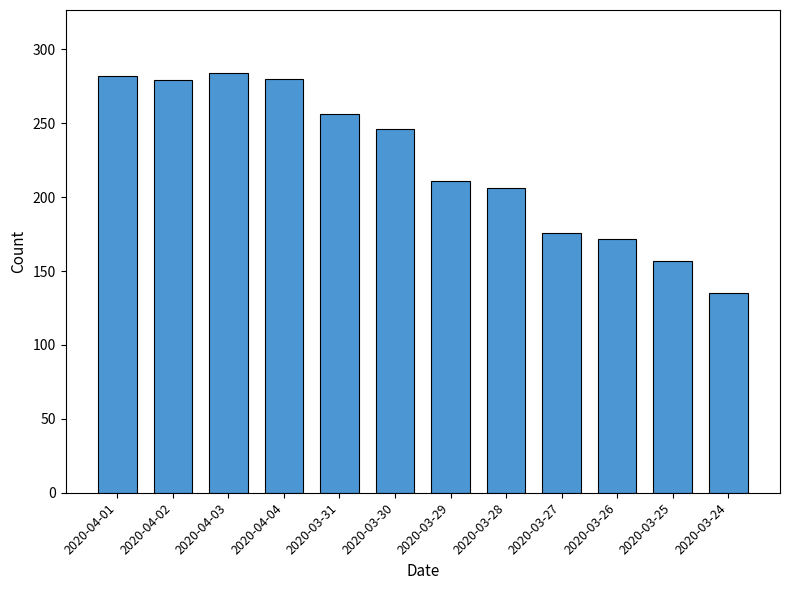

Which category has the lowest value across all series?

2020-03-24